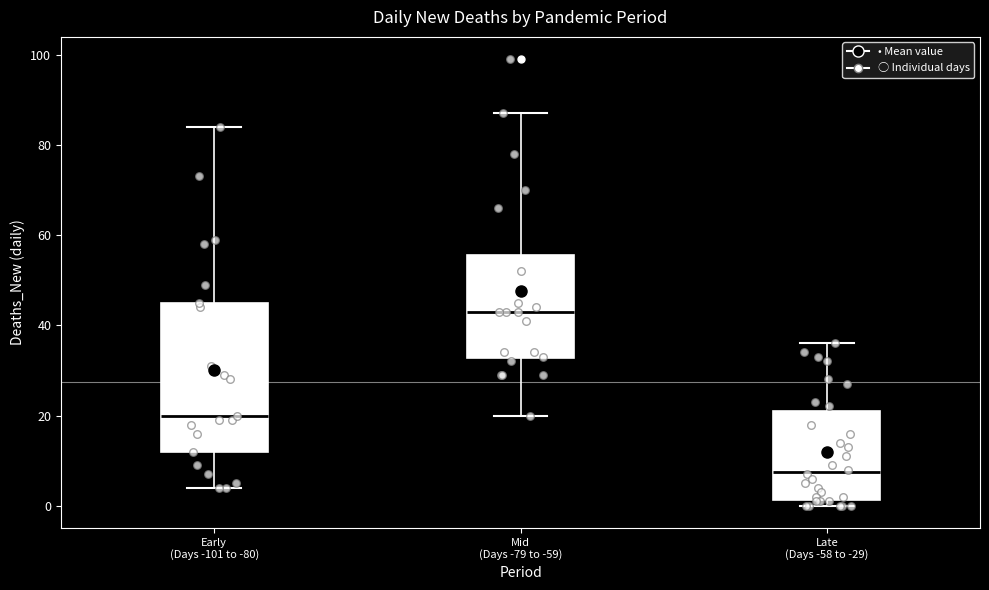

Where does the median line of the box for Late (Days -58 to -29) sit on the y-axis? The values are not printed on the chart, so give them approximately, as read against the axis.

8